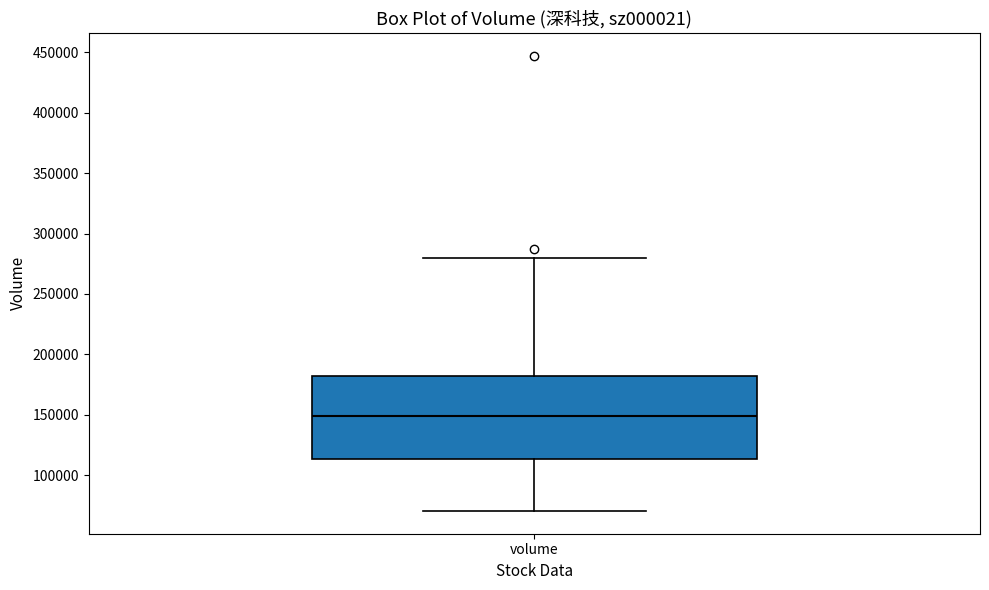

Transcribe this box plot: give where the median line is, the range the box spans, and where the two whiskers end, as read against the y-axis. The values are not printed on the chart, so give them approximately, as read against the axis.

median 150000, box 115000 to 180000, whiskers 70000 to 280000